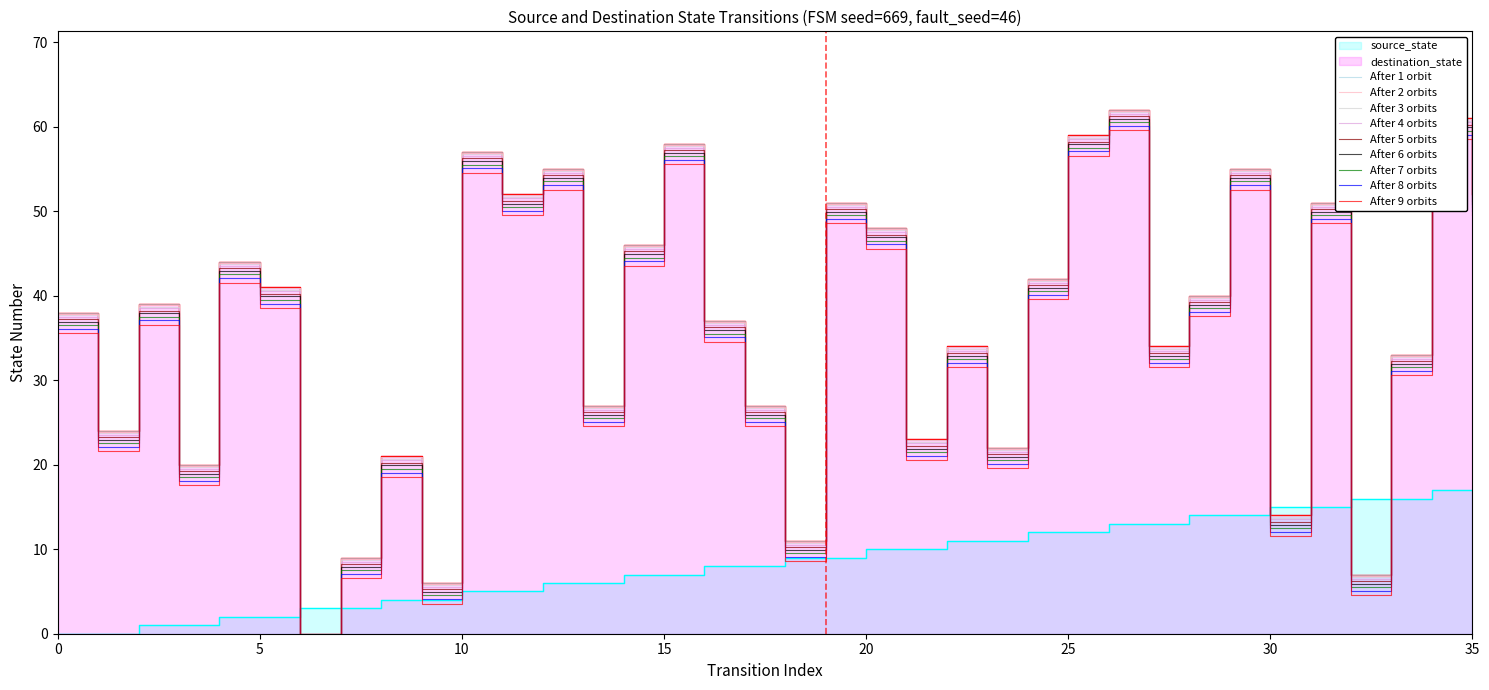

The After 1 orbit series shows 32.5 at 35. True or false?

False